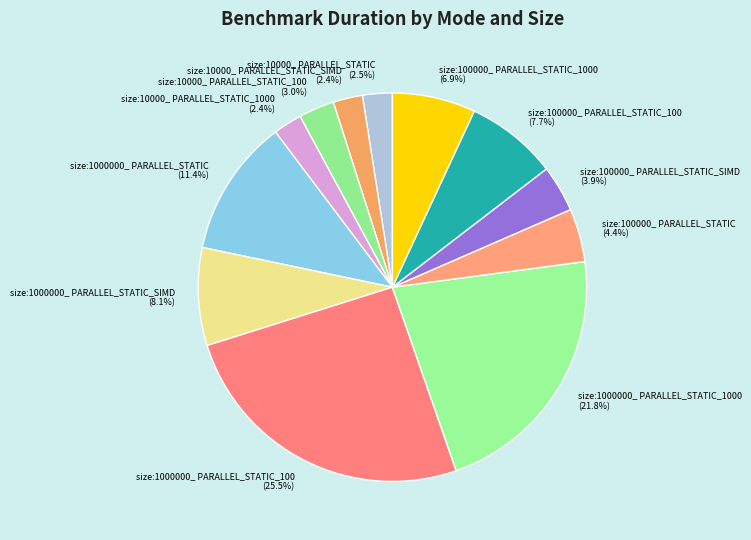

Combined, what portion of the pie is size:100000_ PARALLEL_STATIC and size:100000_ PARALLEL_STATIC_100?

12.1%